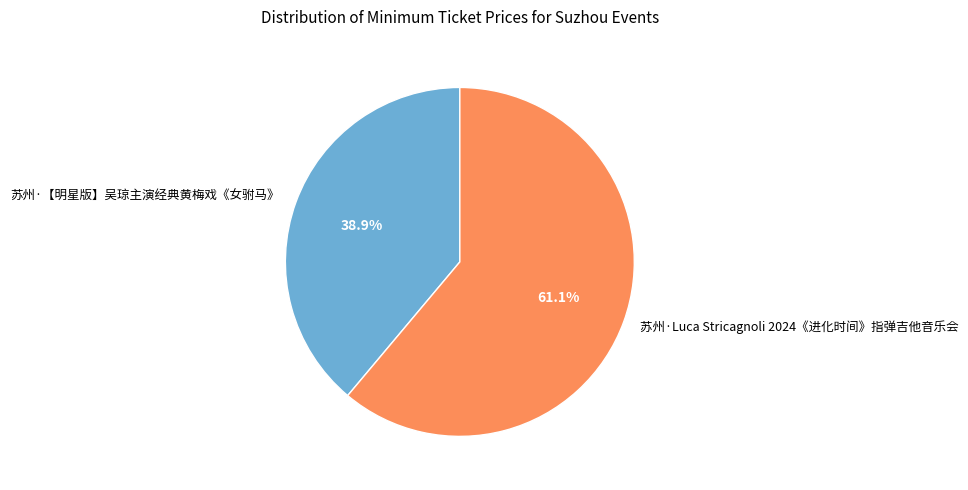

How much of the chart is everything except 苏州·【明星版】吴琼主演经典黄梅戏《女驸马》?

61.1%